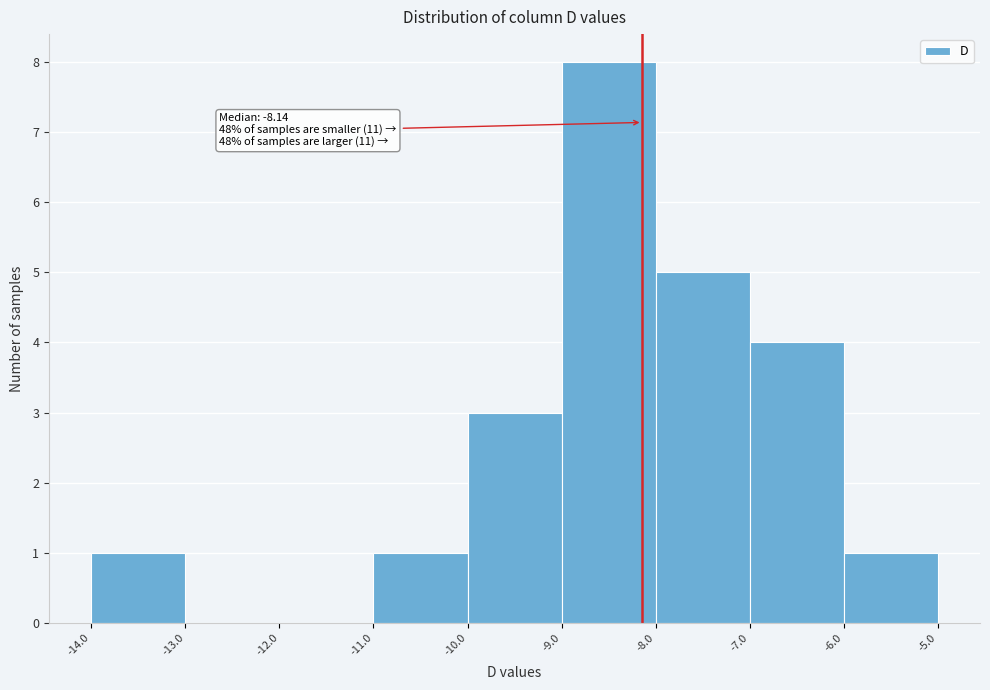

Which range on the x-axis has the tallest bar?

-9.0 to -8.0